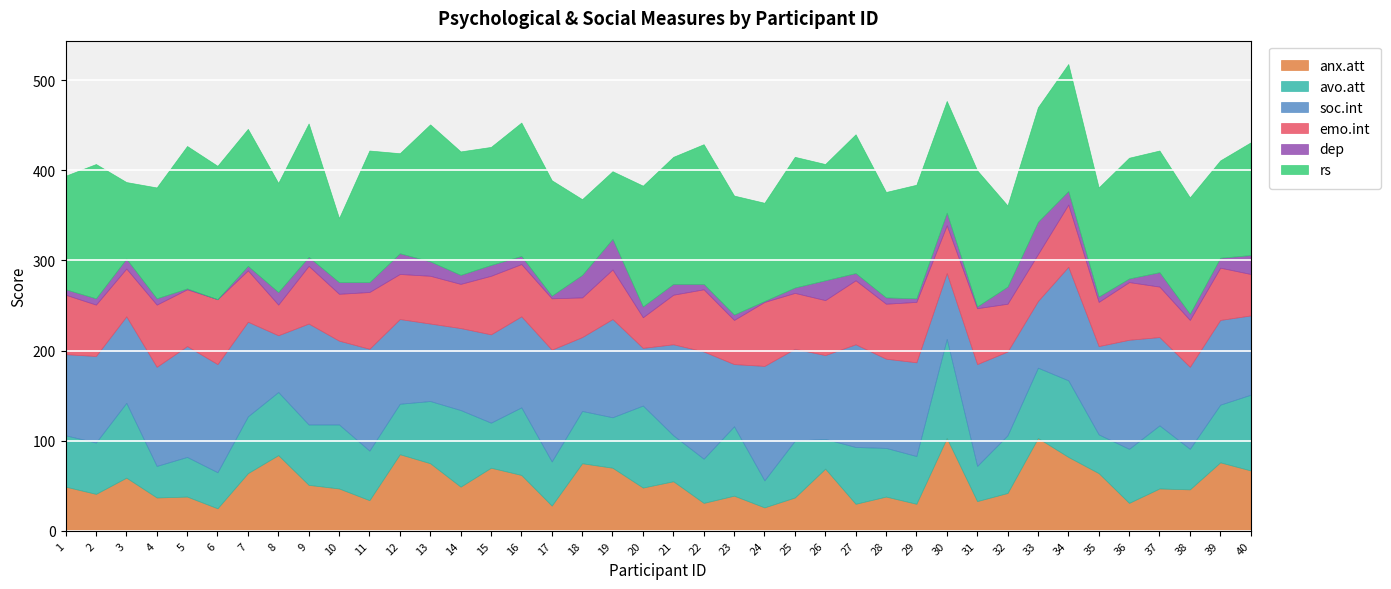

How many interior local valleys does the anx.att series have?

14